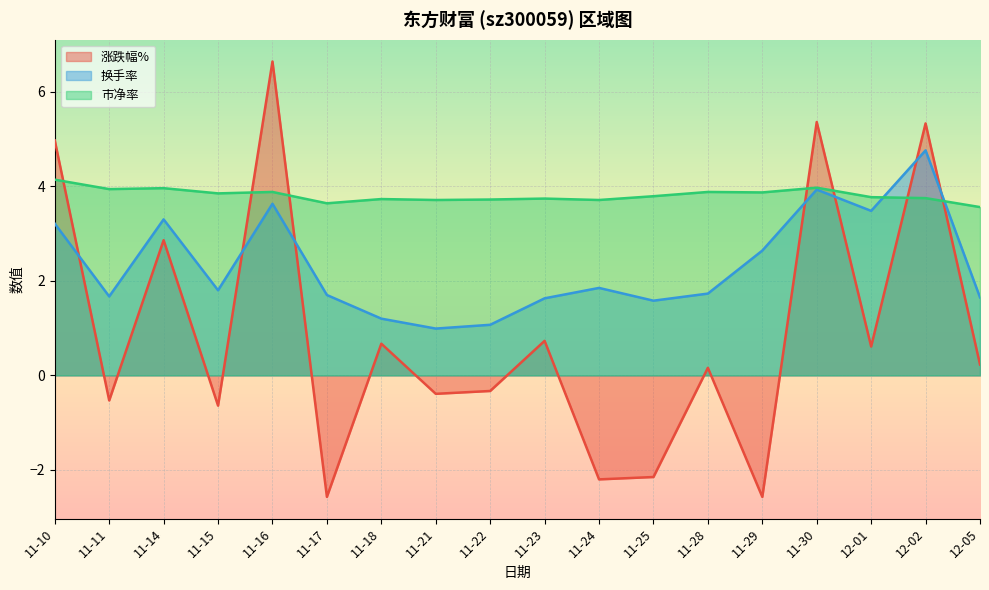

What is the difference between the highest and lowest values at 12-01?

3.2